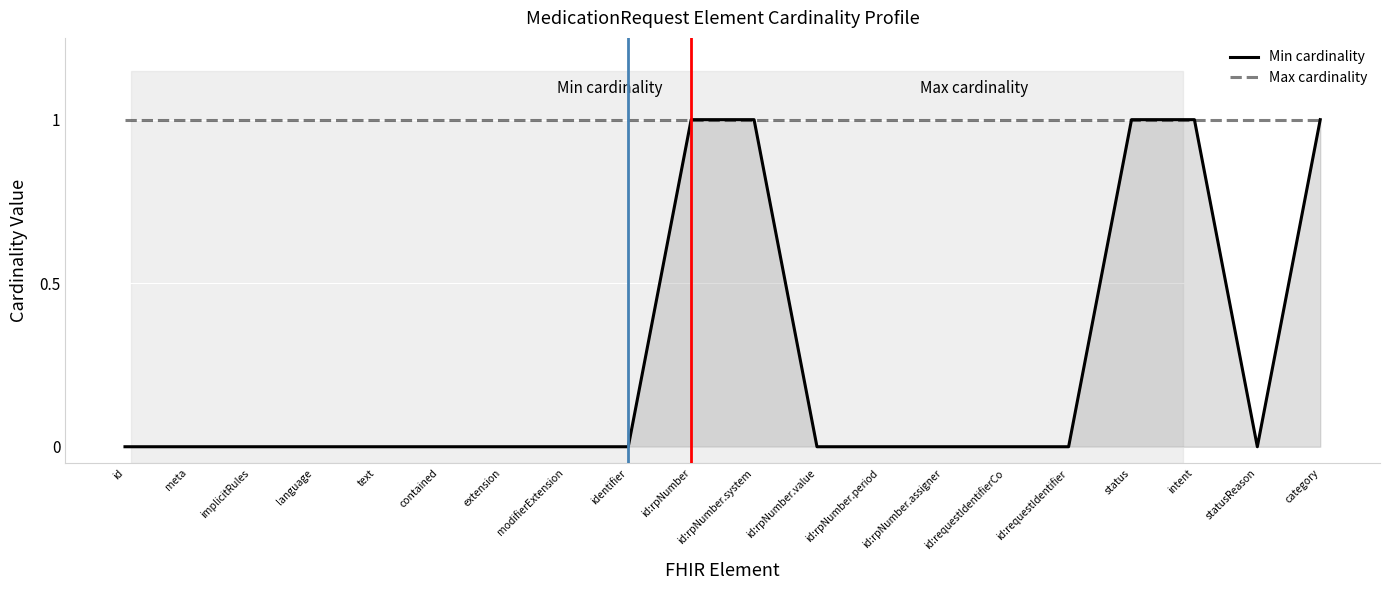

Count the number of categories in the chart.

20